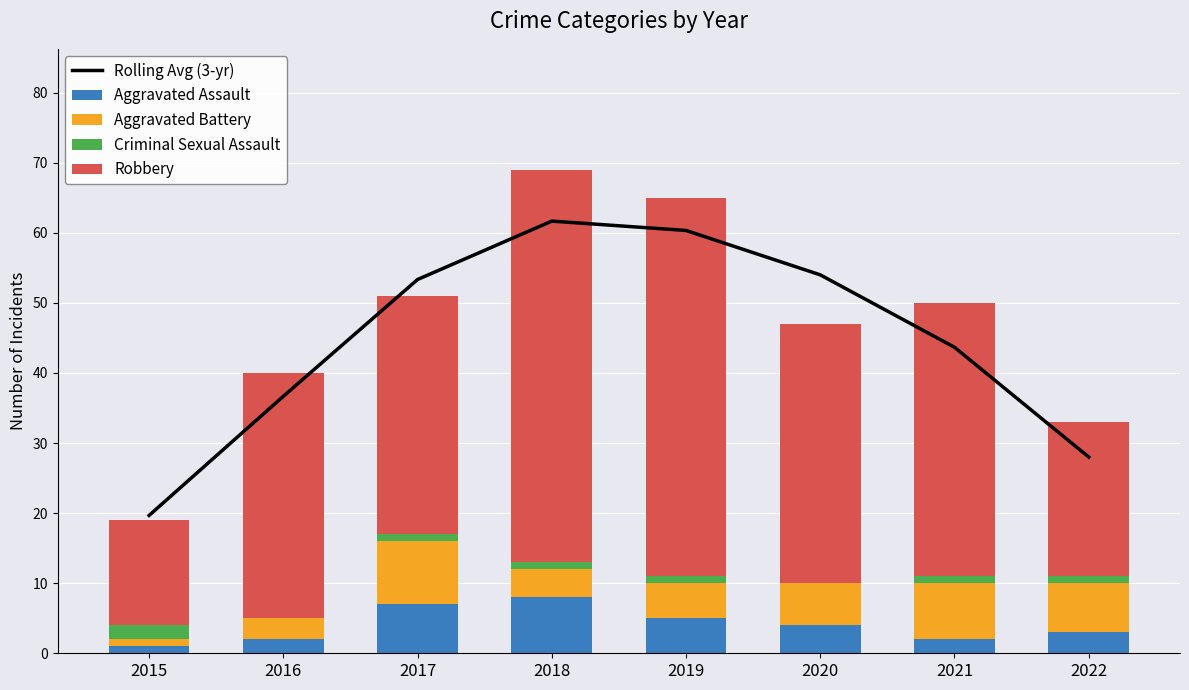

Which series changed the most between 2018 and 2022?

Robbery